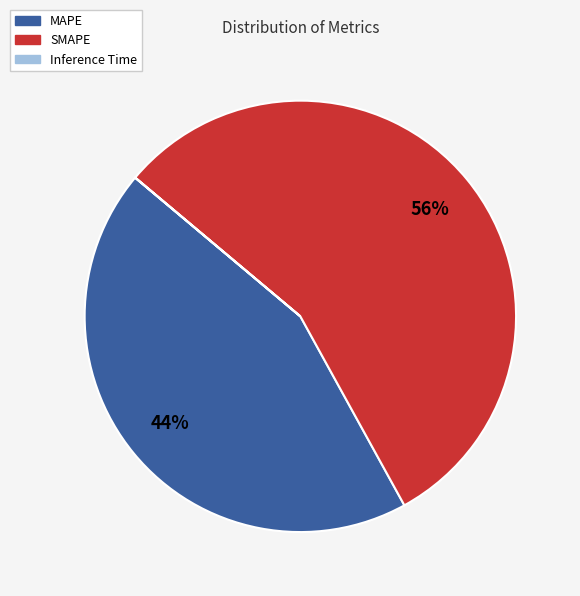

Which category has the biggest portion of the pie?

SMAPE